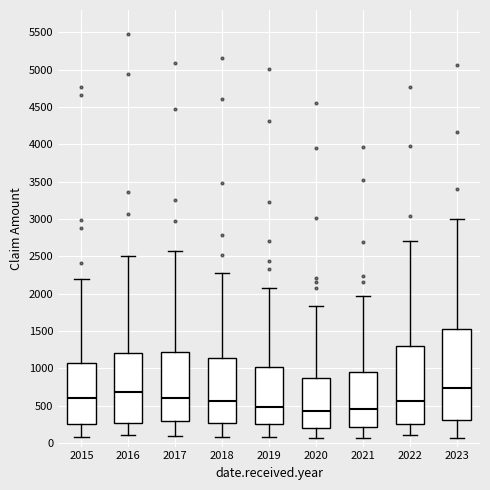

Reading left to right, read every box against the y-axis: the position of its median line, the range the box covers, and the ends of its whiskers. The values are not printed on the chart, so give them approximately, as read against the axis.

2015: median 600, box 250 to 1050, whiskers 50 to 2200
2016: median 700, box 250 to 1200, whiskers 100 to 2500
2017: median 600, box 300 to 1200, whiskers 100 to 2550
2018: median 550, box 250 to 1150, whiskers 100 to 2300
2019: median 500, box 250 to 1000, whiskers 100 to 2100
2020: median 400, box 200 to 850, whiskers 50 to 1850
2021: median 450, box 200 to 950, whiskers 50 to 1950
2022: median 550, box 250 to 1300, whiskers 100 to 2700
2023: median 750, box 300 to 1550, whiskers 50 to 3000